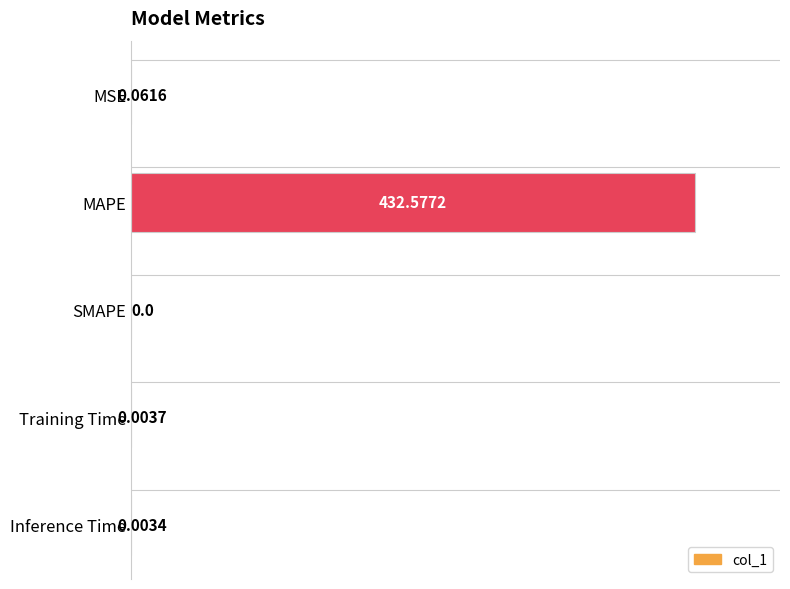

Between MSE and SMAPE, which is larger?

MSE